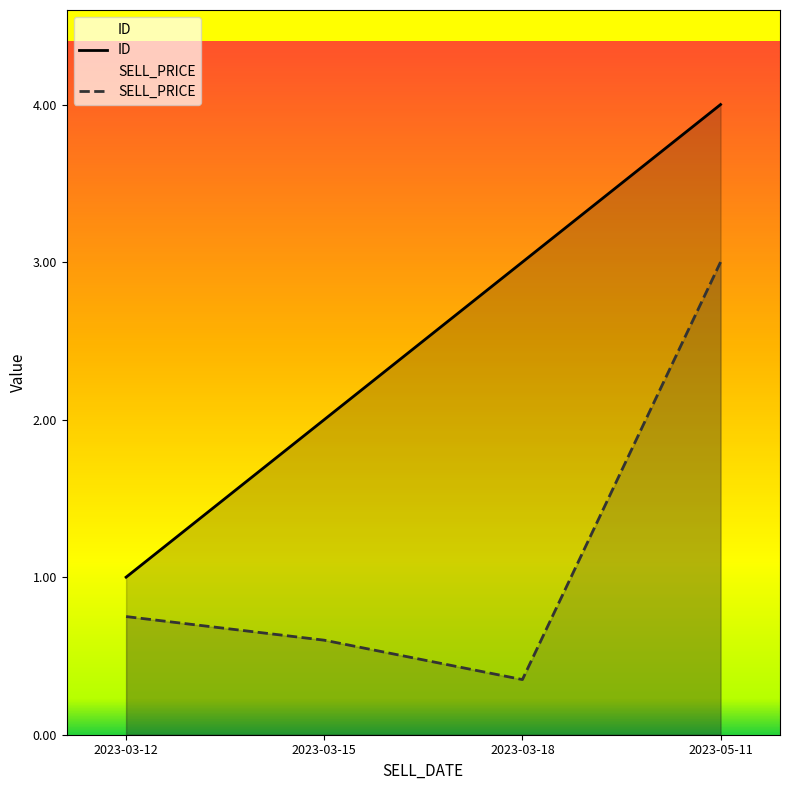

Does the chart have visible grid lines?

No